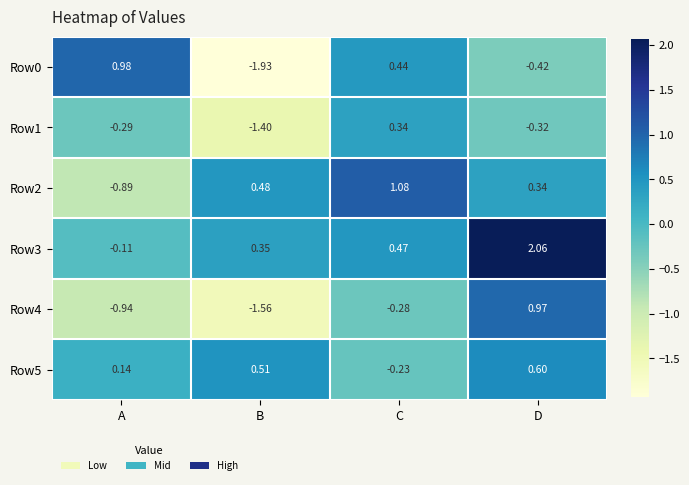

At which category is the sum across all series the highest?

D